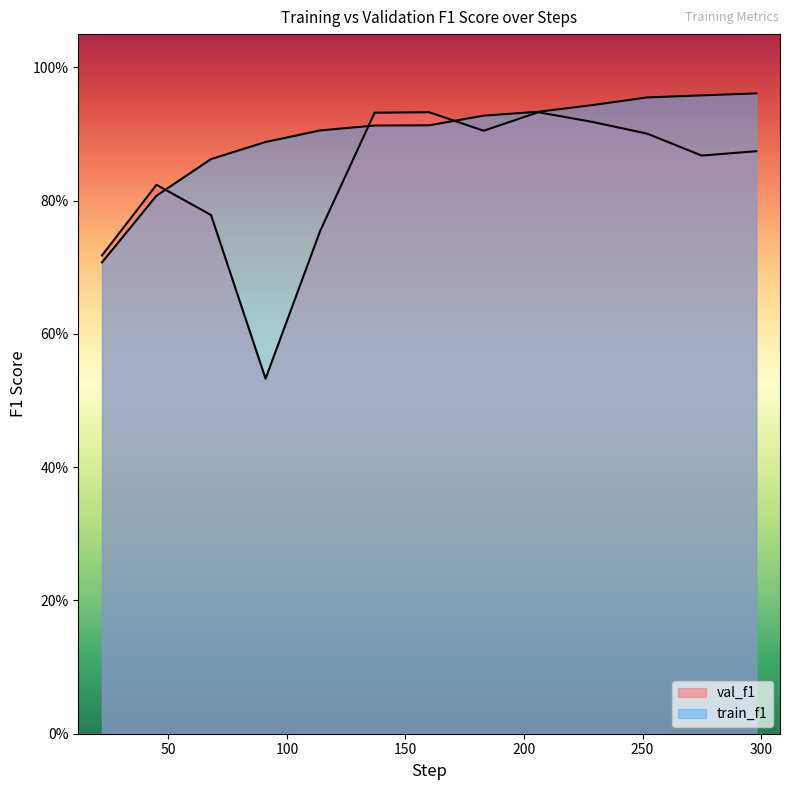

How many val_f1 values are between 0 and 1?

13